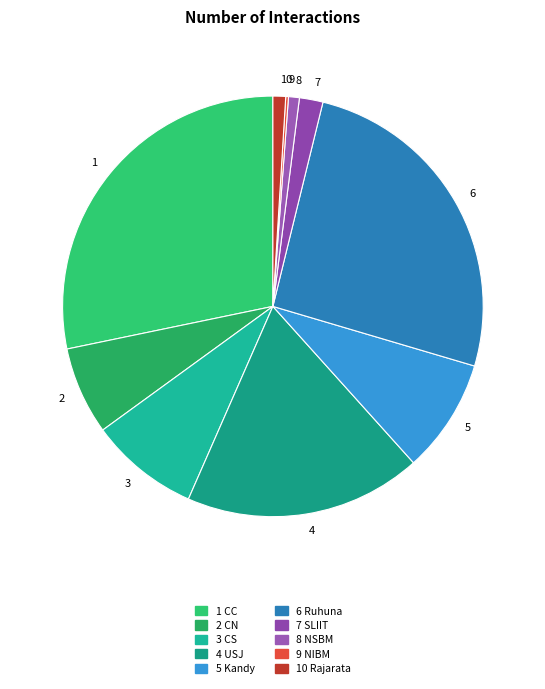

Does any single category account for the majority?

No